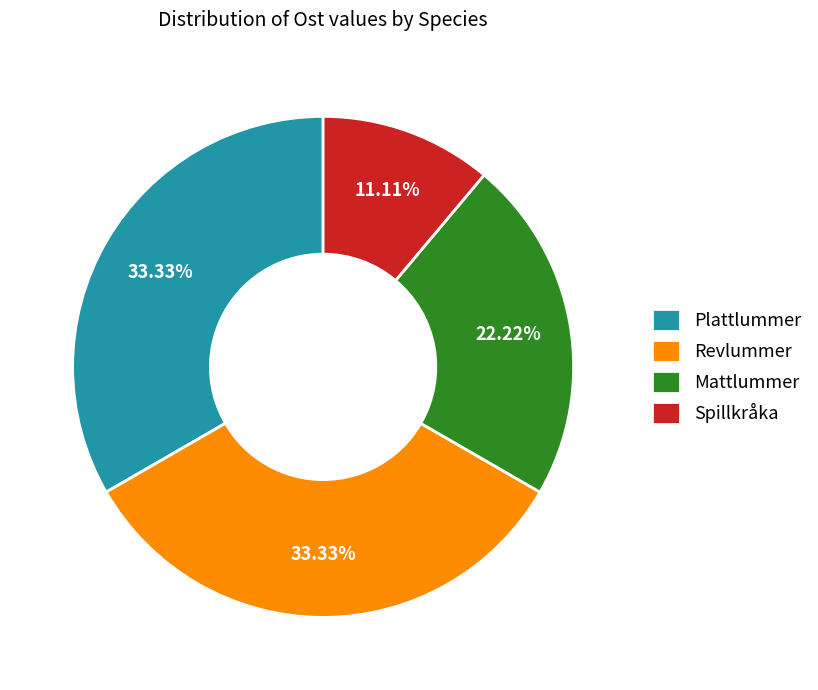

Which has a higher value, Plattlummer or Mattlummer?

Plattlummer